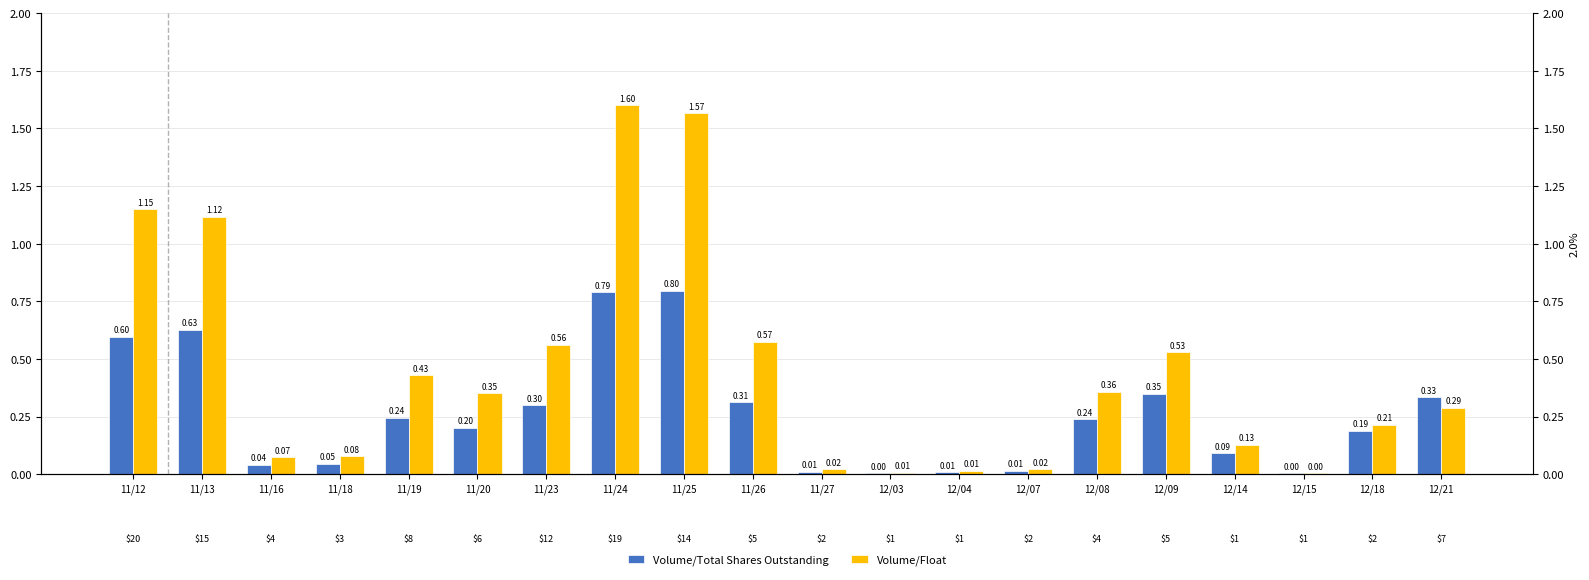

What is the difference between the Volume/Float values at 12/07 and 11/18?

0.1